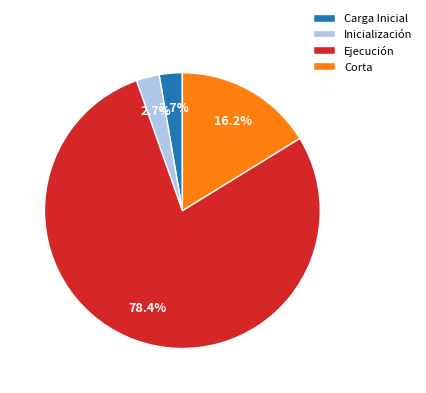

Which category accounts for the majority?

Ejecución